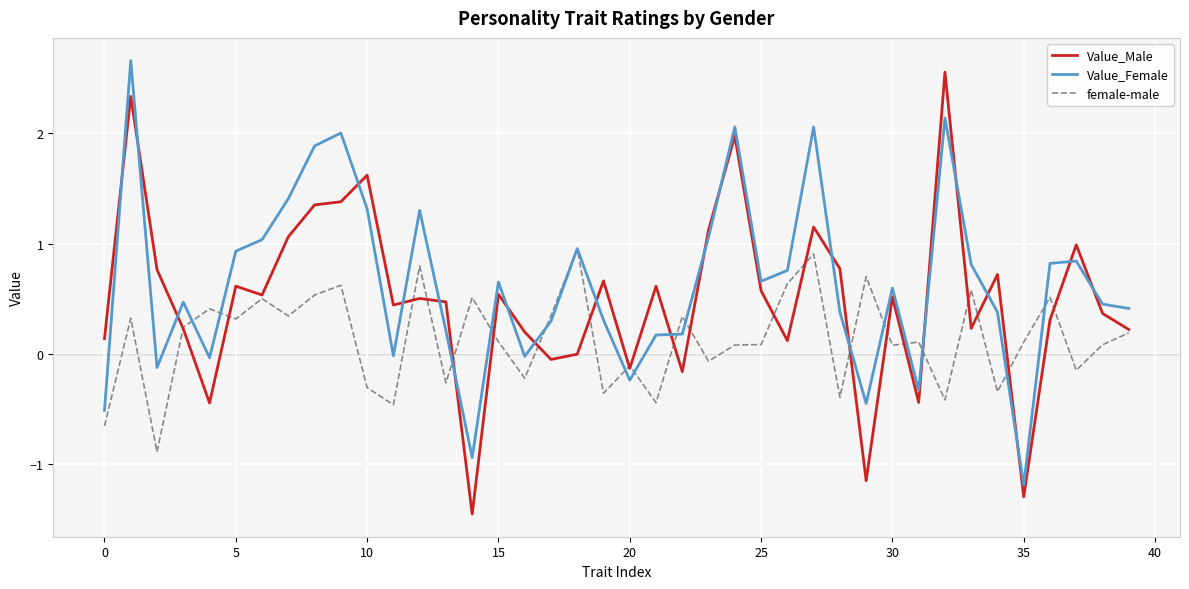

List the series in order of their overall mean, lowest first.

female-male, Value_Male, Value_Female